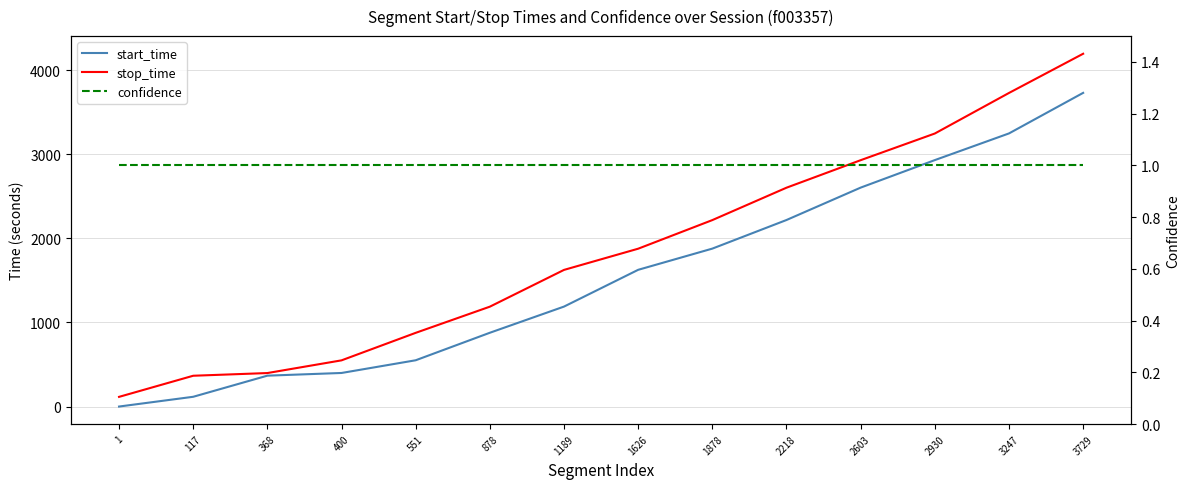

At which category is the sum across all series the highest?

3729